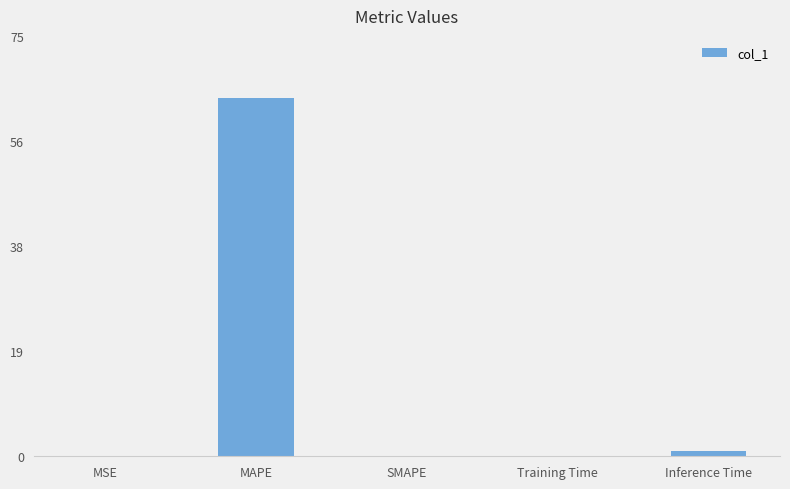

Is it true that the value at MAPE is 28.0?

False